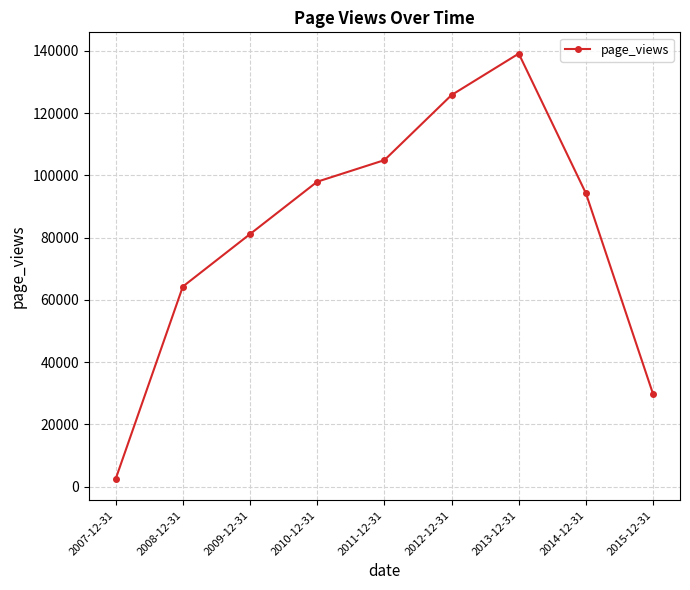

What is the average value?

82178